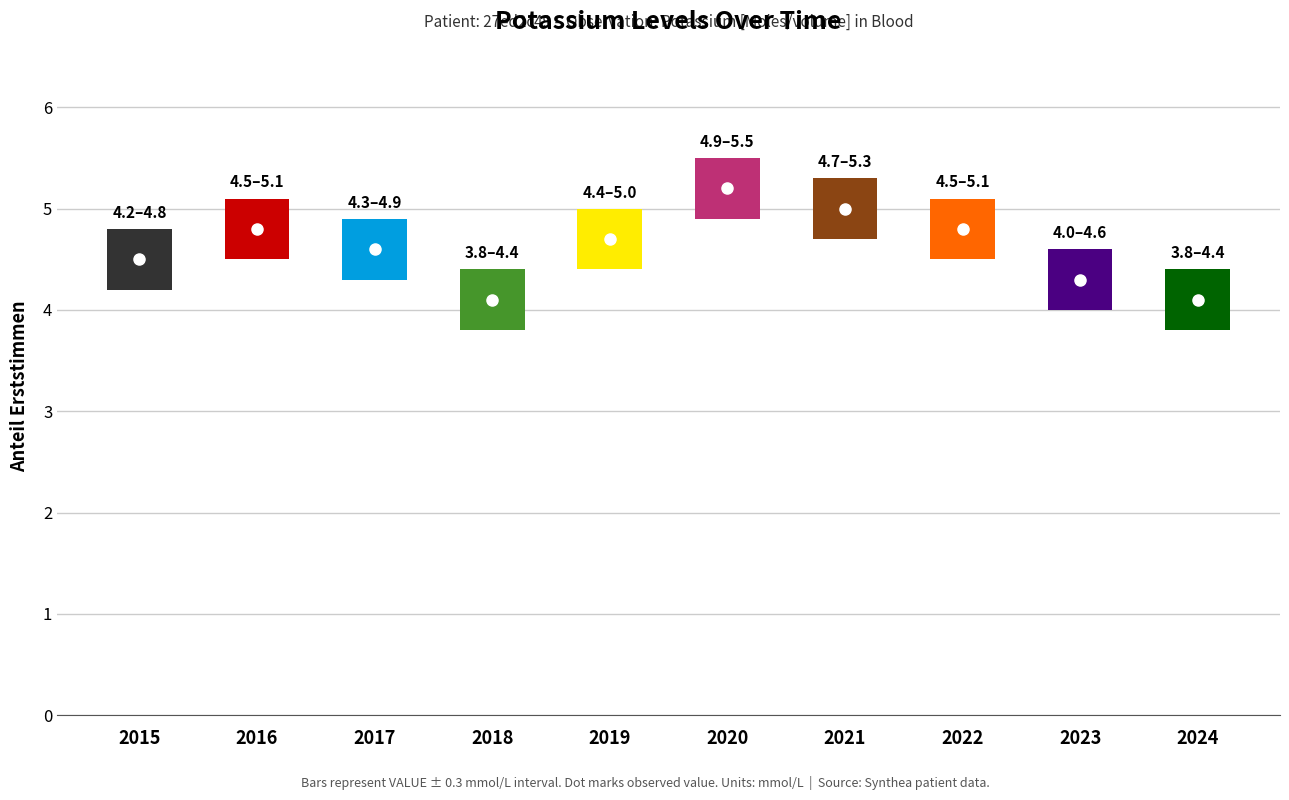

List the labels in order of value, largest first.

2020, 2021, 2016, 2022, 2019, 2017, 2015, 2023, 2018, 2024